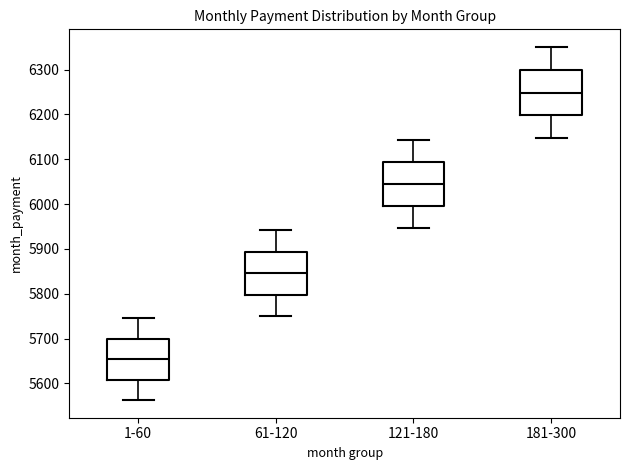

Where does the upper whisker of the box for 1-60 end on the y-axis? The values are not printed on the chart, so give them approximately, as read against the axis.

5750